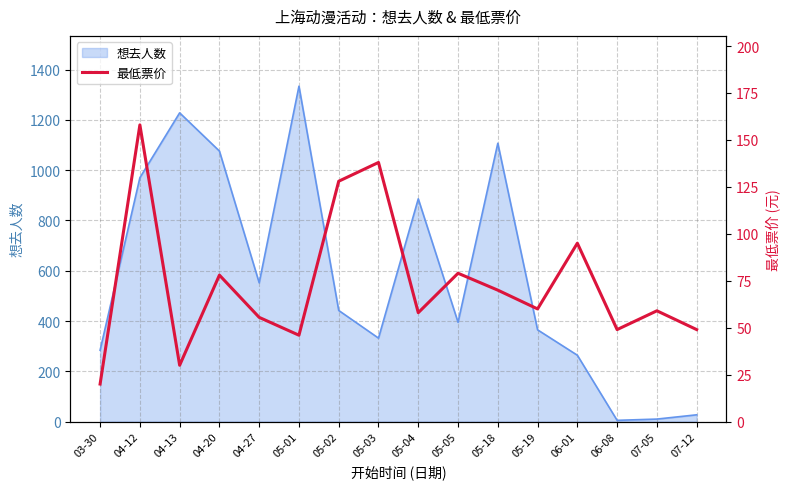

Which category has the highest value in the 想去人数 series?

05-01